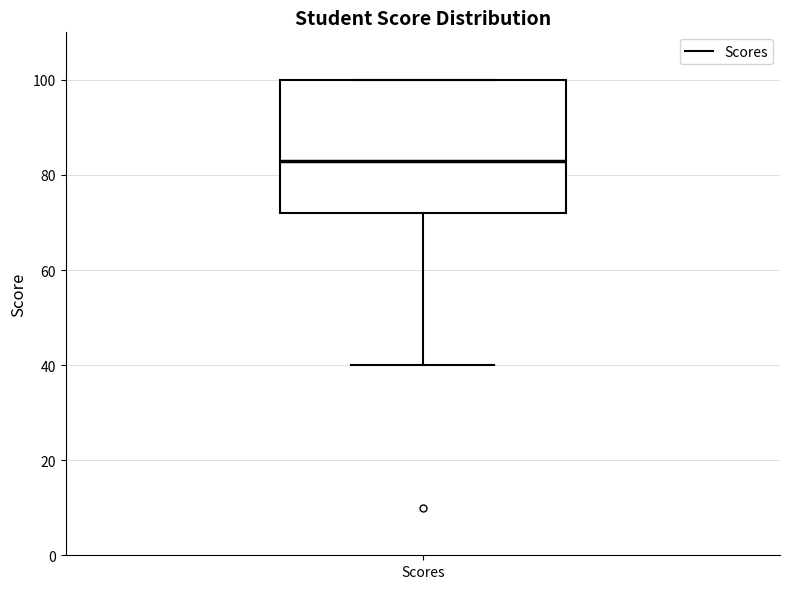

Where does the lower whisker of the box for Scores end on the y-axis? The values are not printed on the chart, so give them approximately, as read against the axis.

40